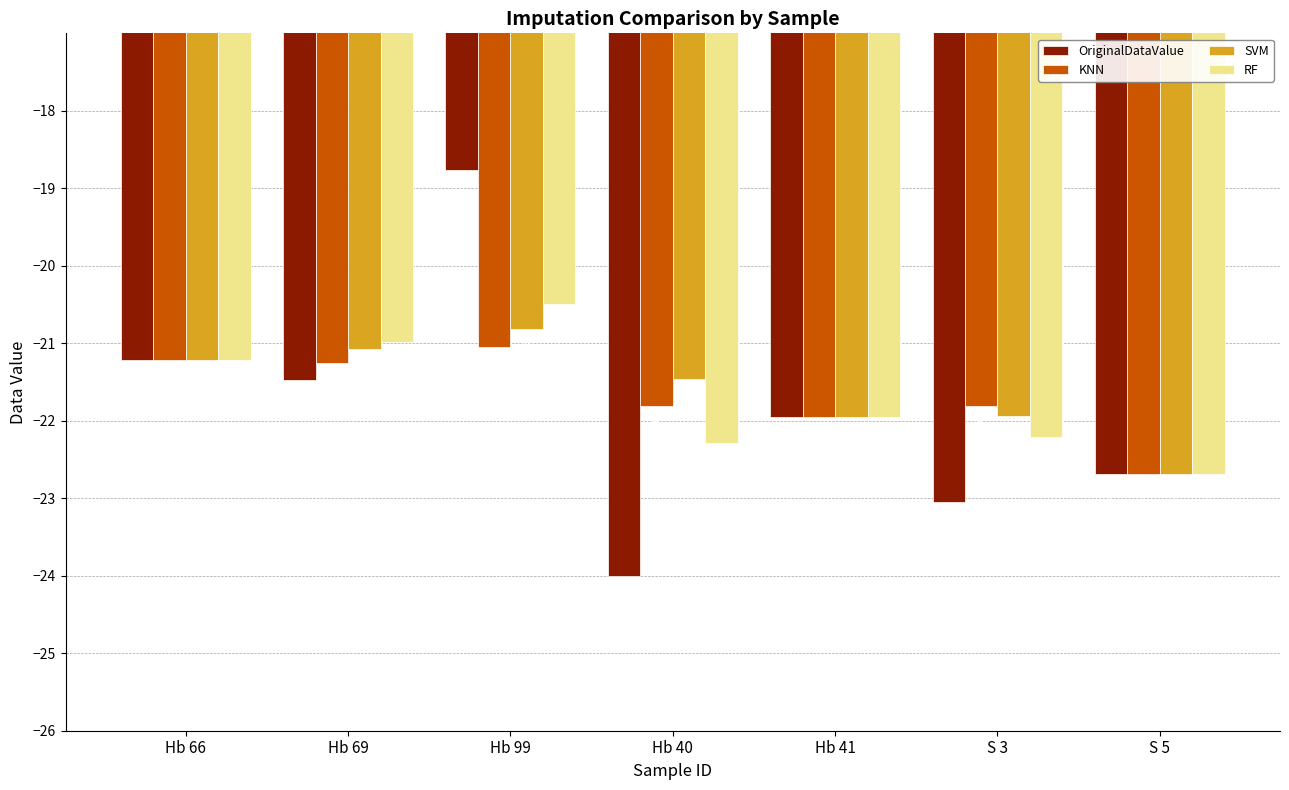

What is the minimum value shown in the chart?

-24.0